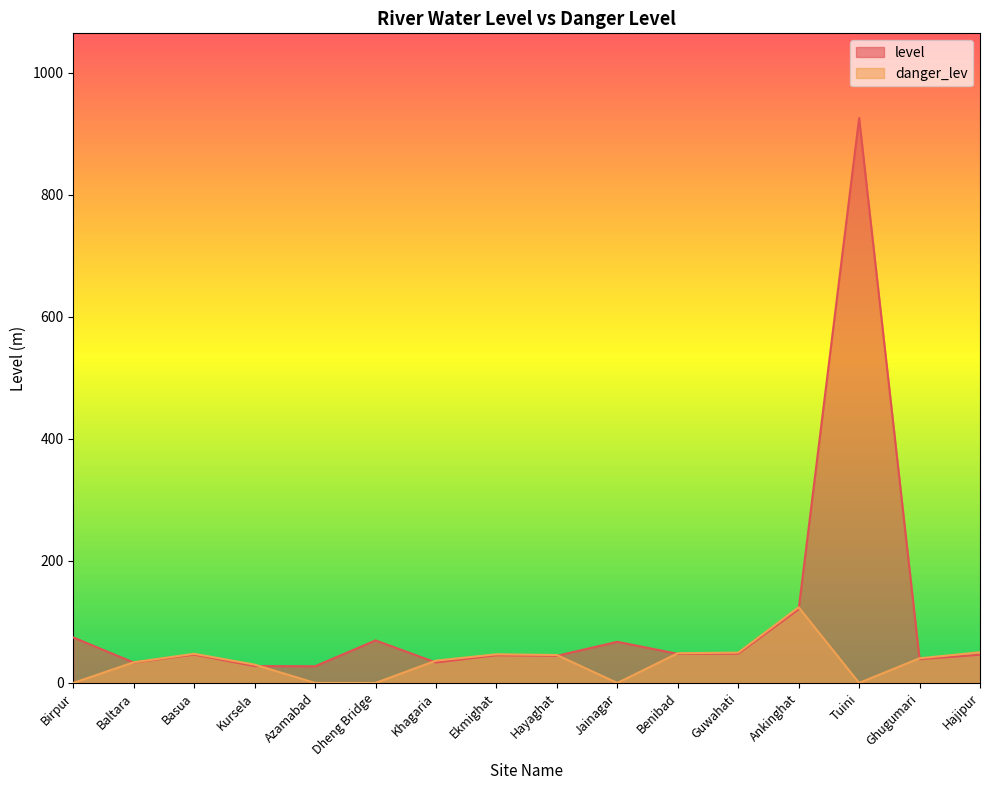

What is the label of the 9th point from the right?

Ekmighat